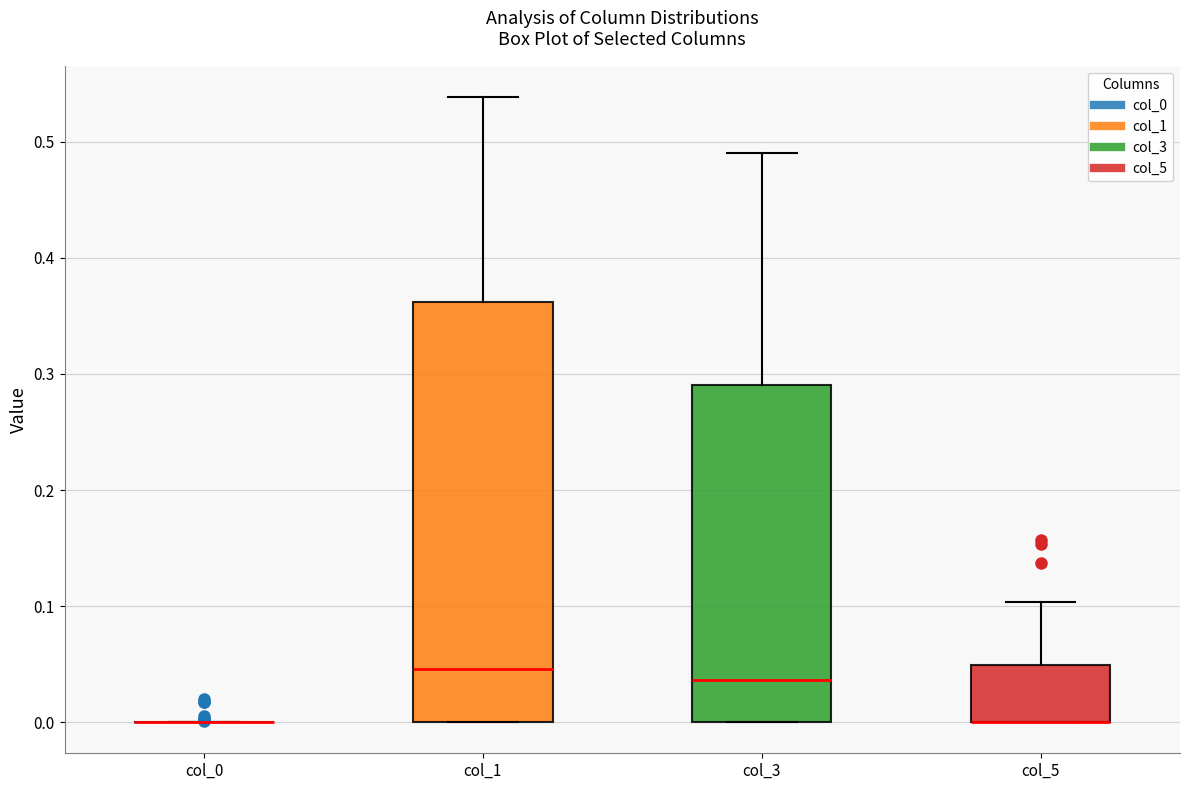

Which box is the tallest, from its lower edge to its upper edge?

col_1